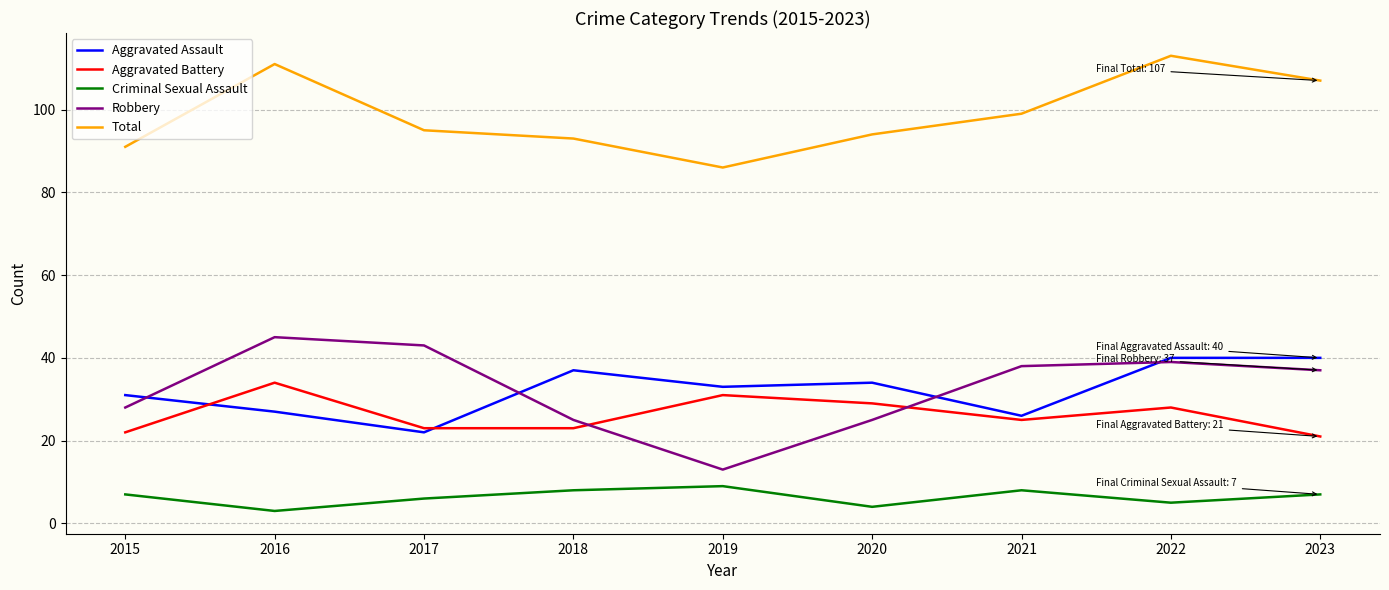

List the series in order of their peak value, highest first.

Total, Robbery, Aggravated Assault, Aggravated Battery, Criminal Sexual Assault